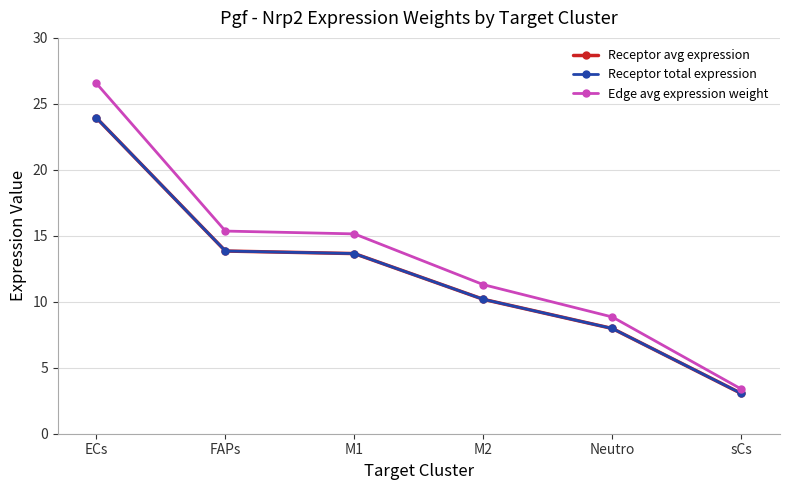

True or false: Receptor avg expression and Edge avg expression weight intersect in this chart.

False